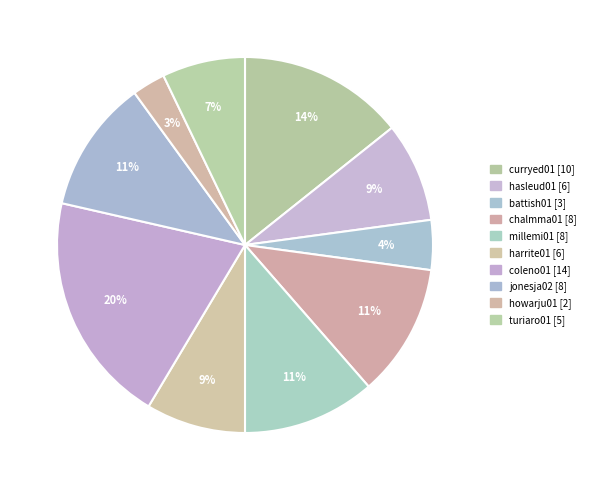

Count the number of slices in the pie.

10